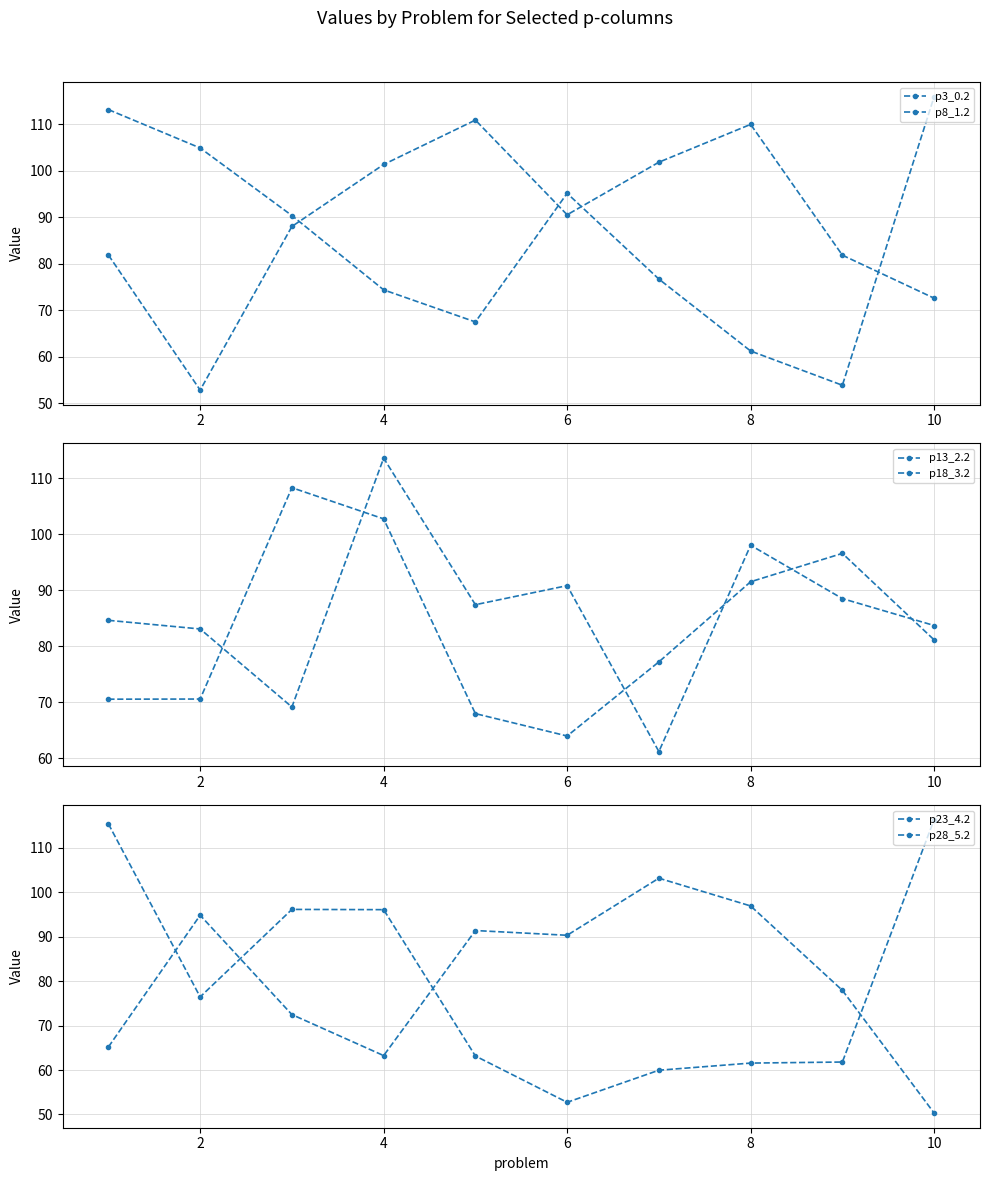

How many values in the p18_3.2 series are below 87?

5